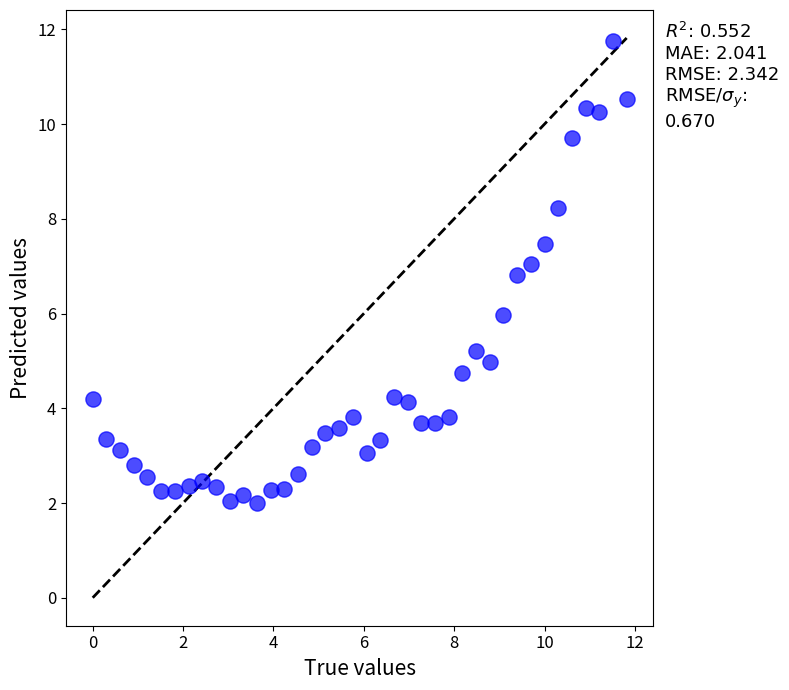

What is the range of Y values (max minus min)?

9.8